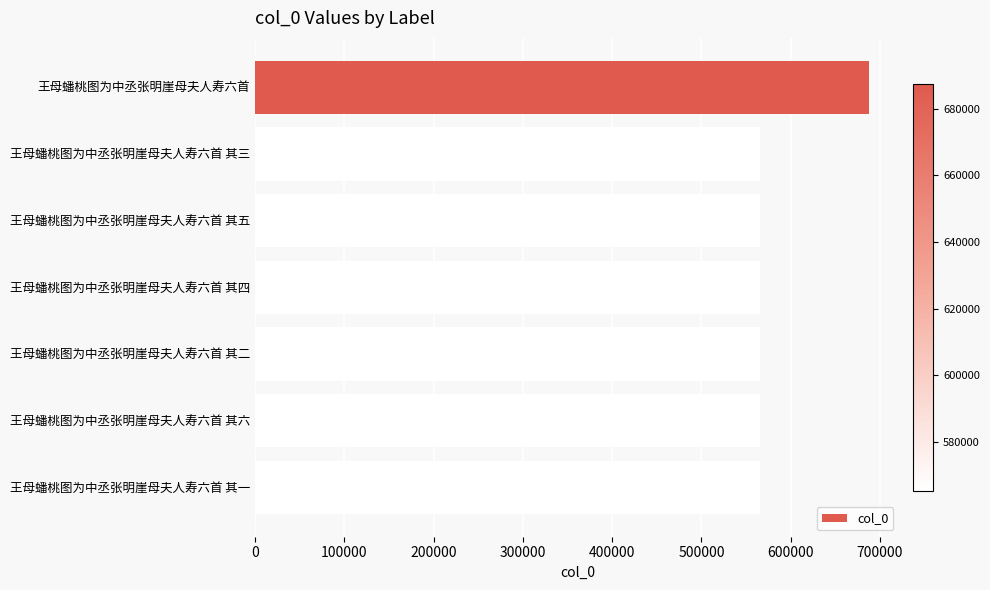

True or false: the data shows 565258 at 王母蟠桃图为中丞张明崖母夫人寿六首 其三.

True